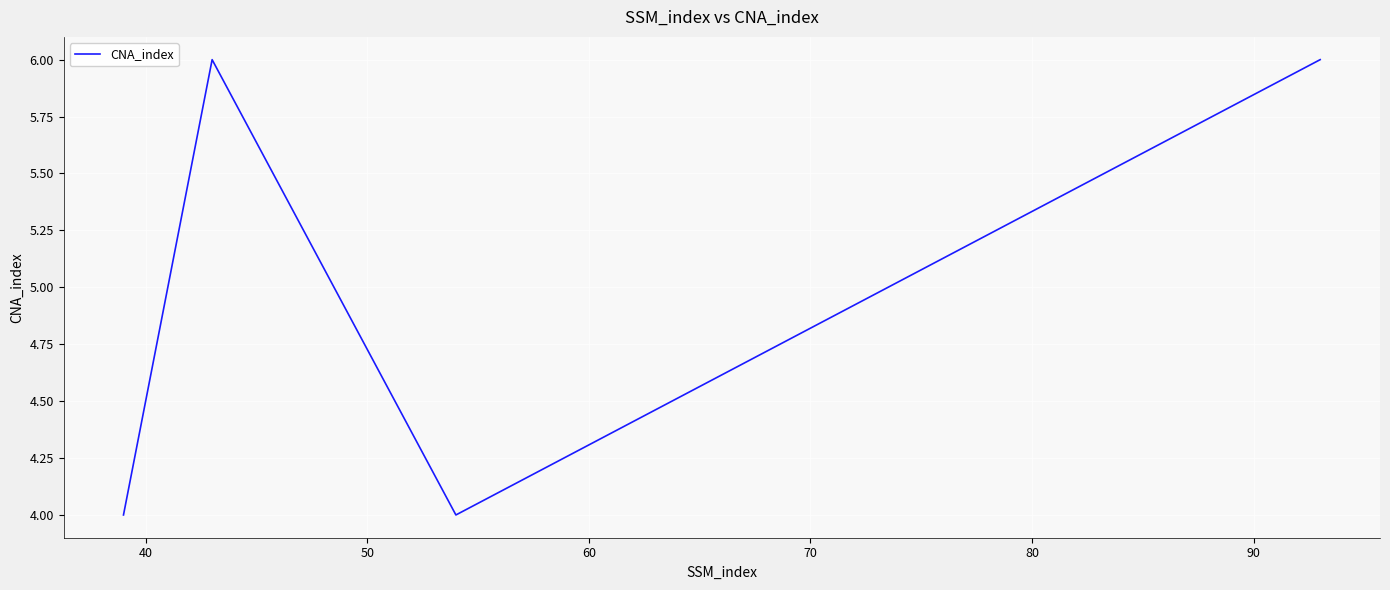

How many interior local peaks (higher than both neighbors) does the data have?

1